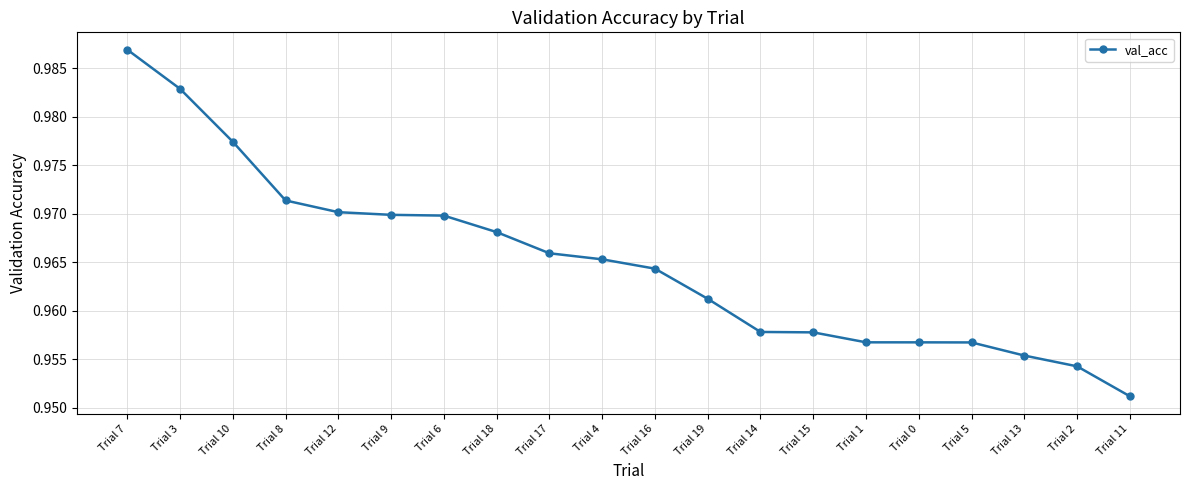

Is it true that the value at Trial 3 is 1.6?

False